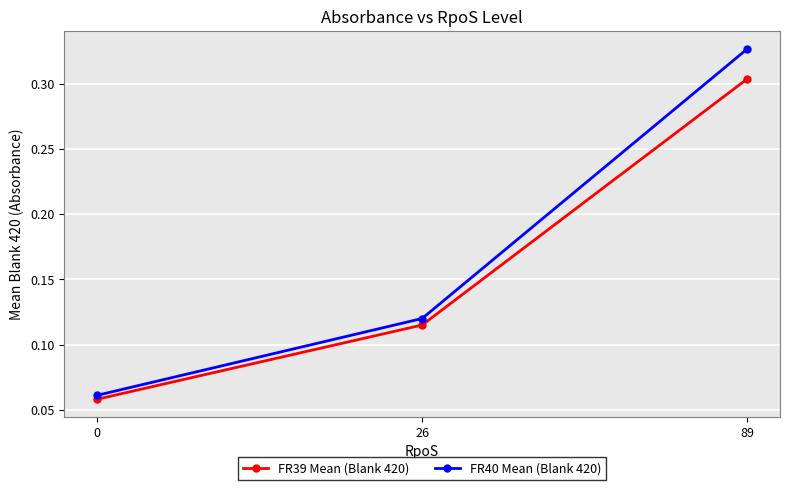

Between 0 and 89, which series saw the biggest shift?

FR40 Mean (Blank 420)